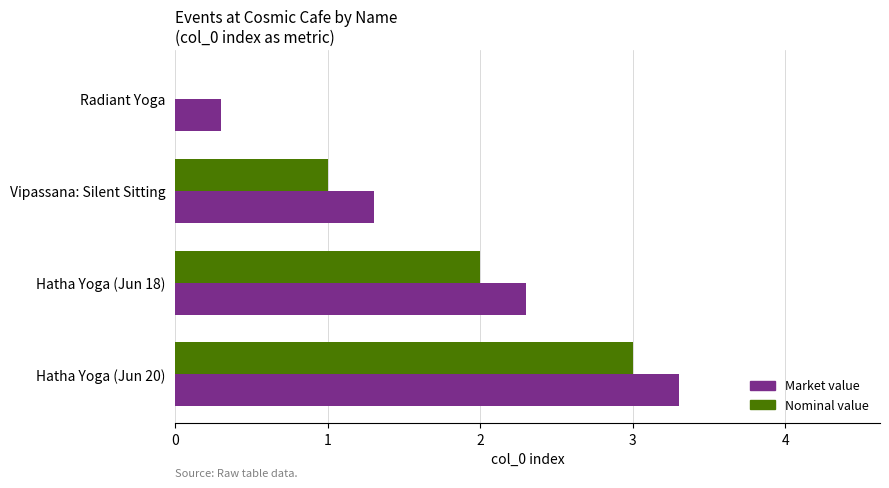

What is the greatest value displayed?

3.3